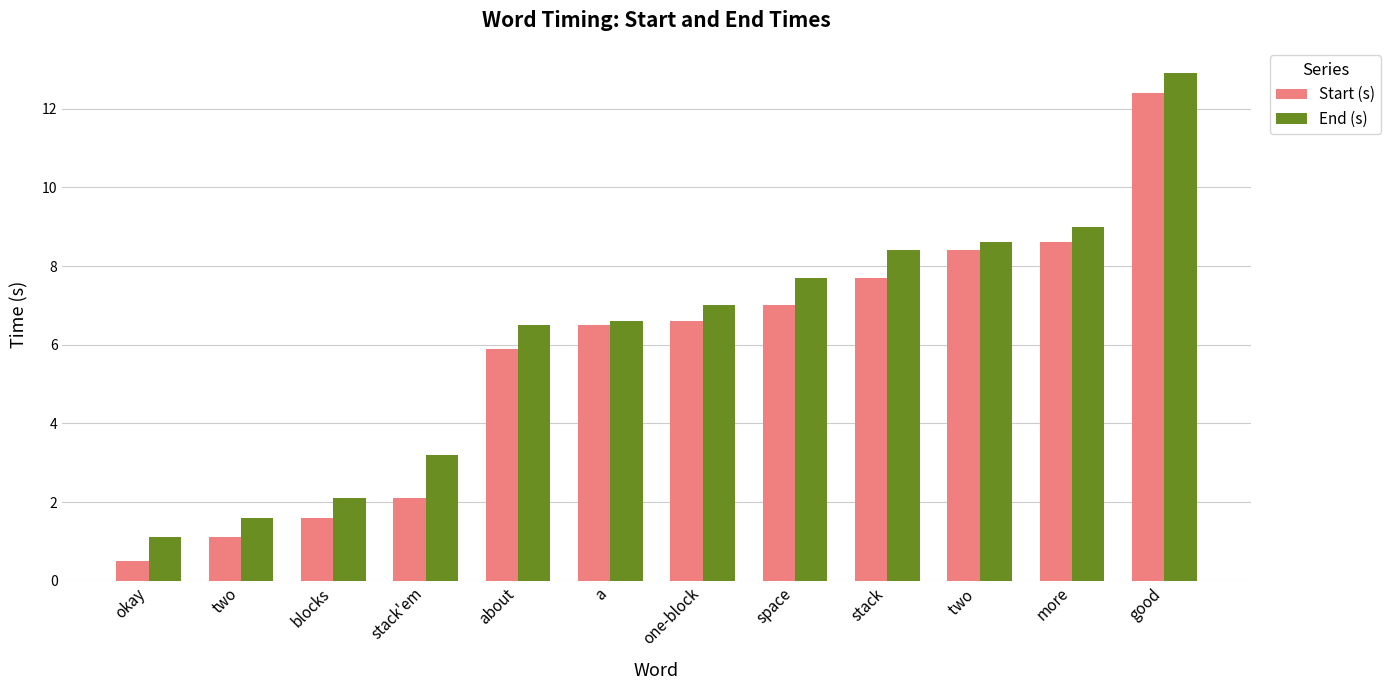

Rank the series at blocks from lowest to highest value.

Start (s), End (s)